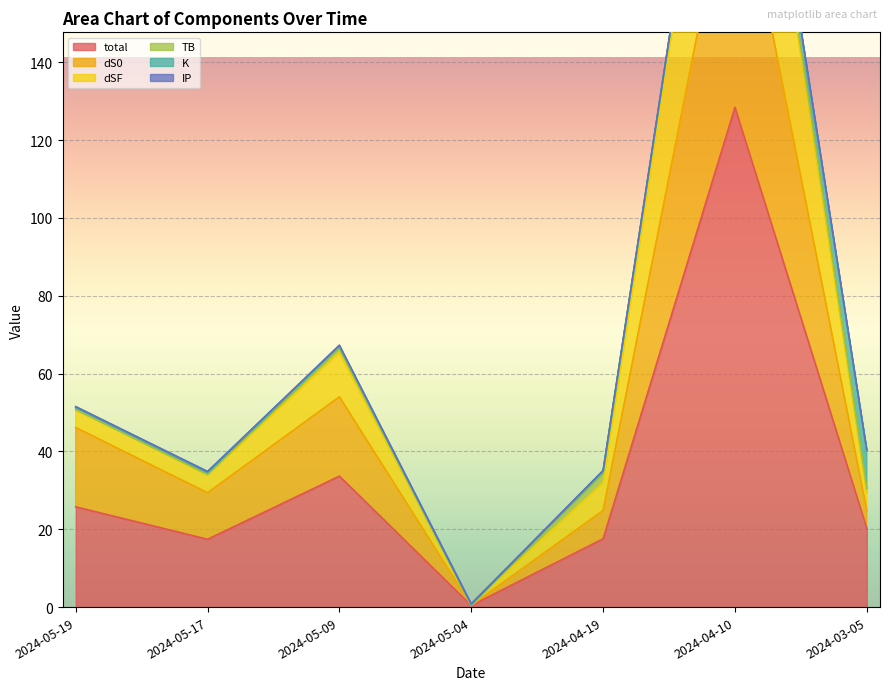

True or false: dS0 and dSF intersect in this chart.

False